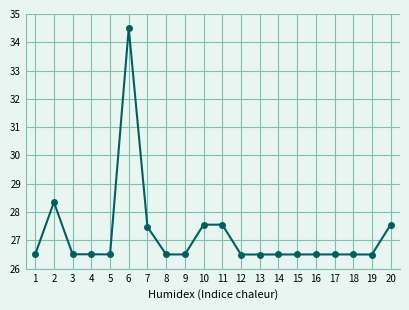

What is the sum of the values at 7 and 4?

54.0